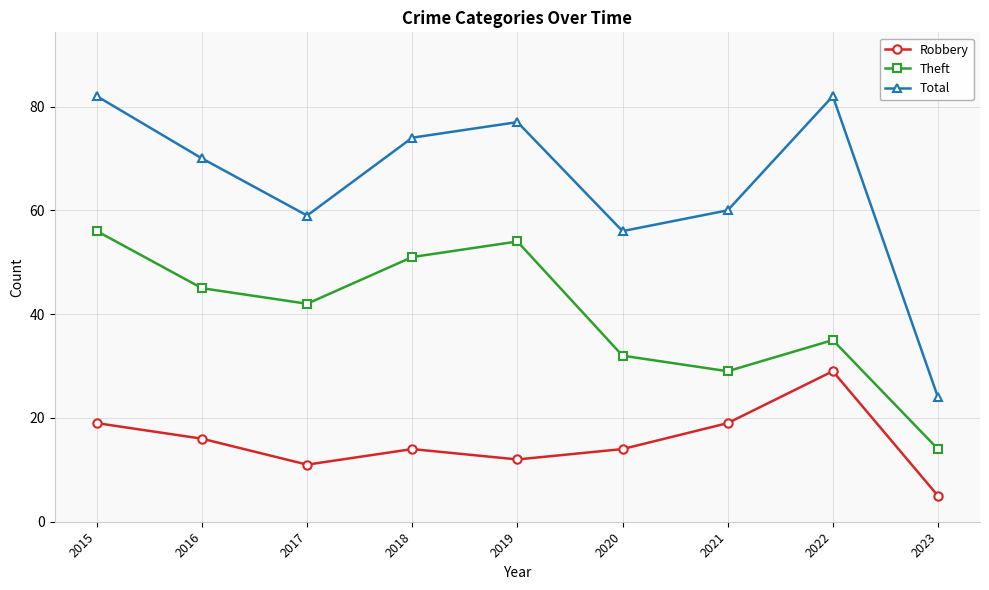

True or false: Robbery has more than 0 interior local peaks.

True